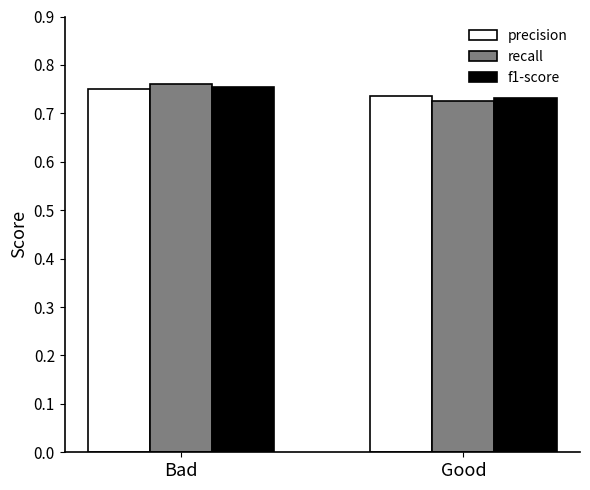

Which category has the highest value in the f1-score series?

Bad